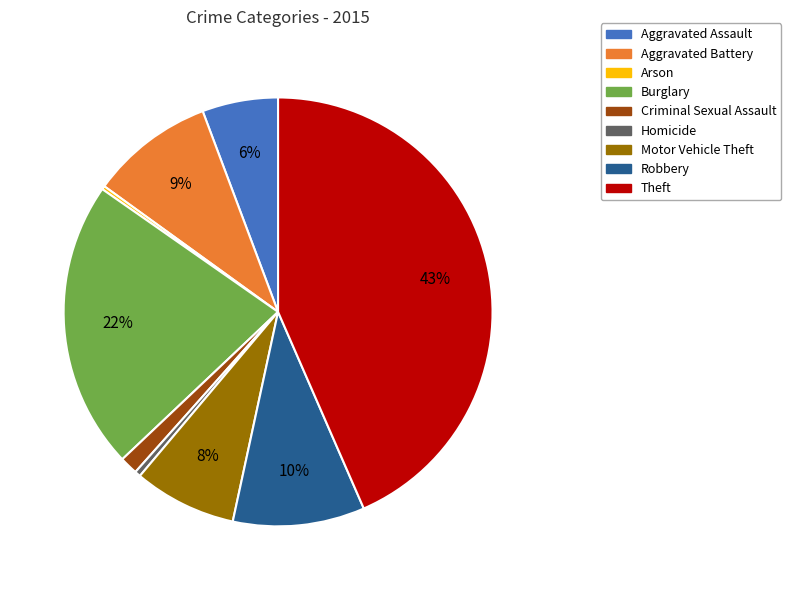

Between Aggravated Assault and Criminal Sexual Assault, which is larger?

Aggravated Assault